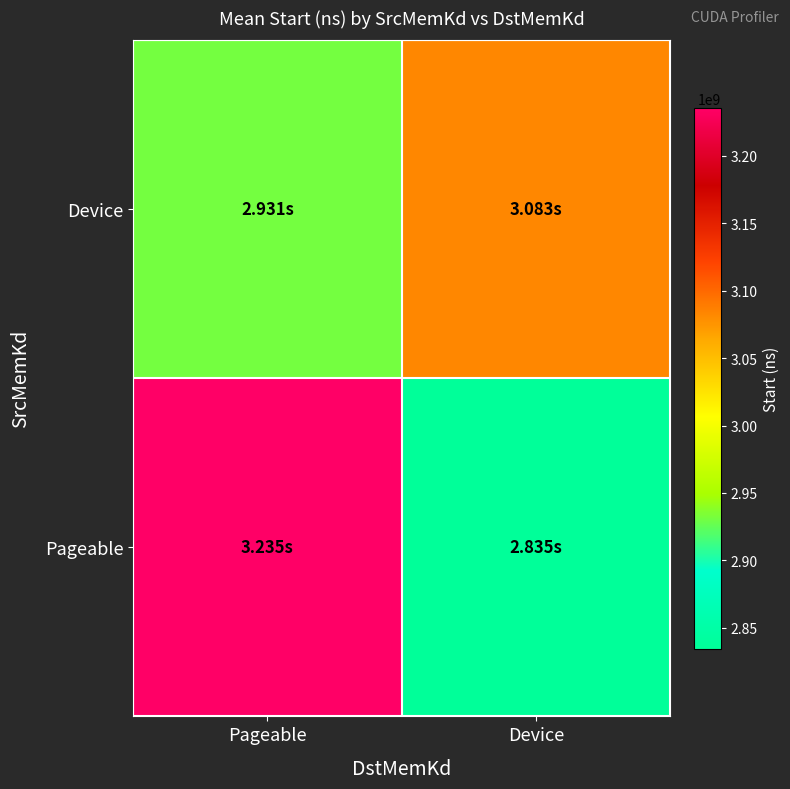

Between Device and Pageable, which is larger?

Device